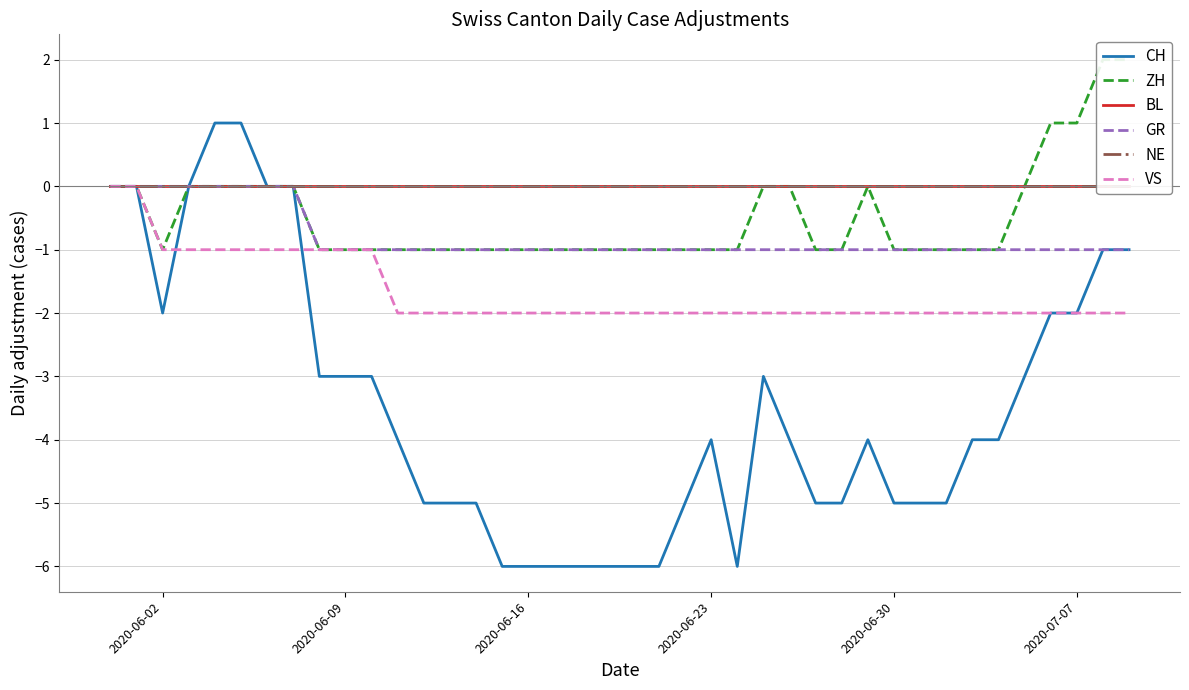

Is the value of NE at 32 greater than the value of ZH at 35?

No